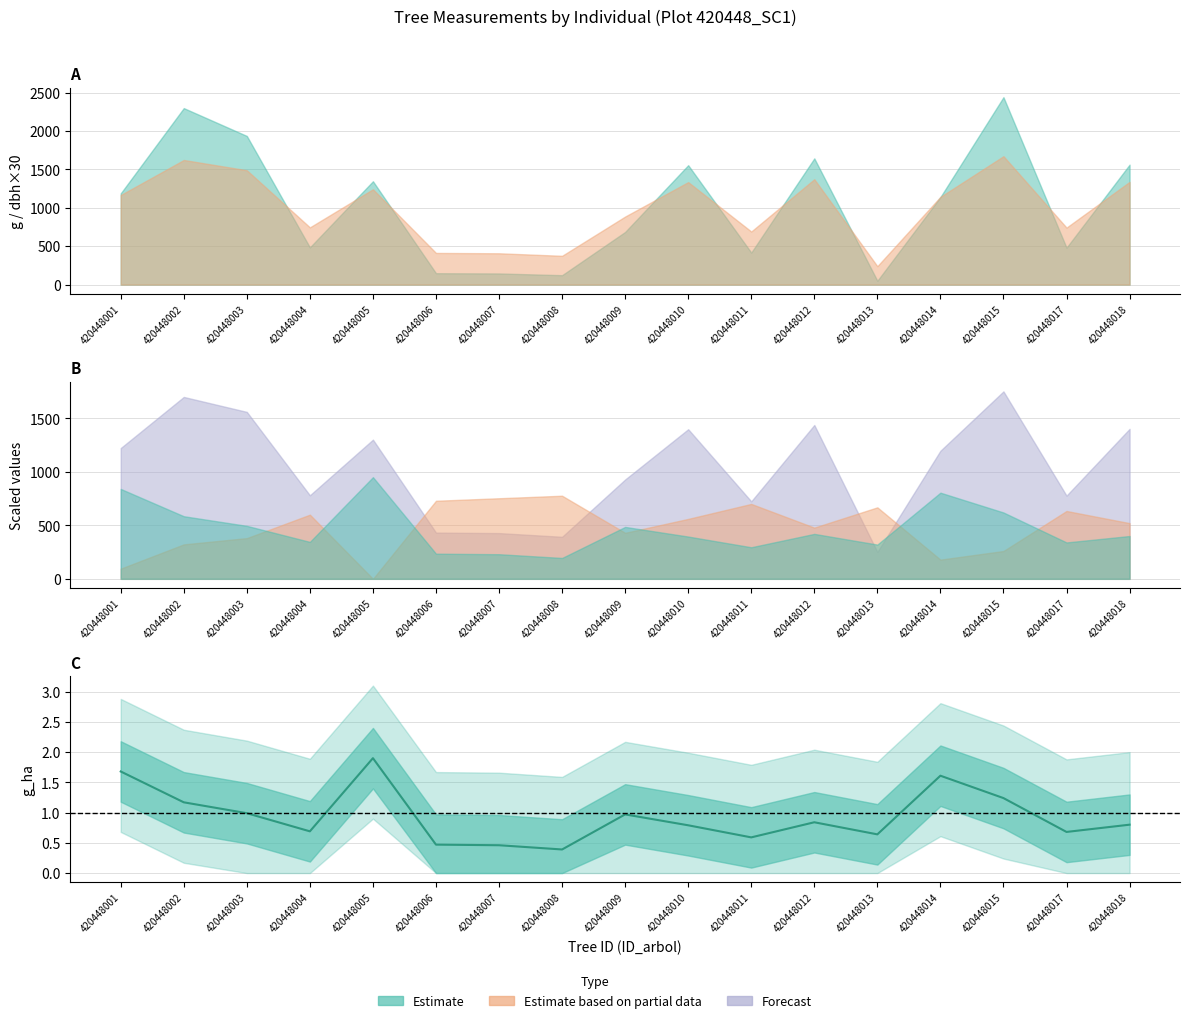

True or false: there are more than 0 points higher than both neighbors.

True